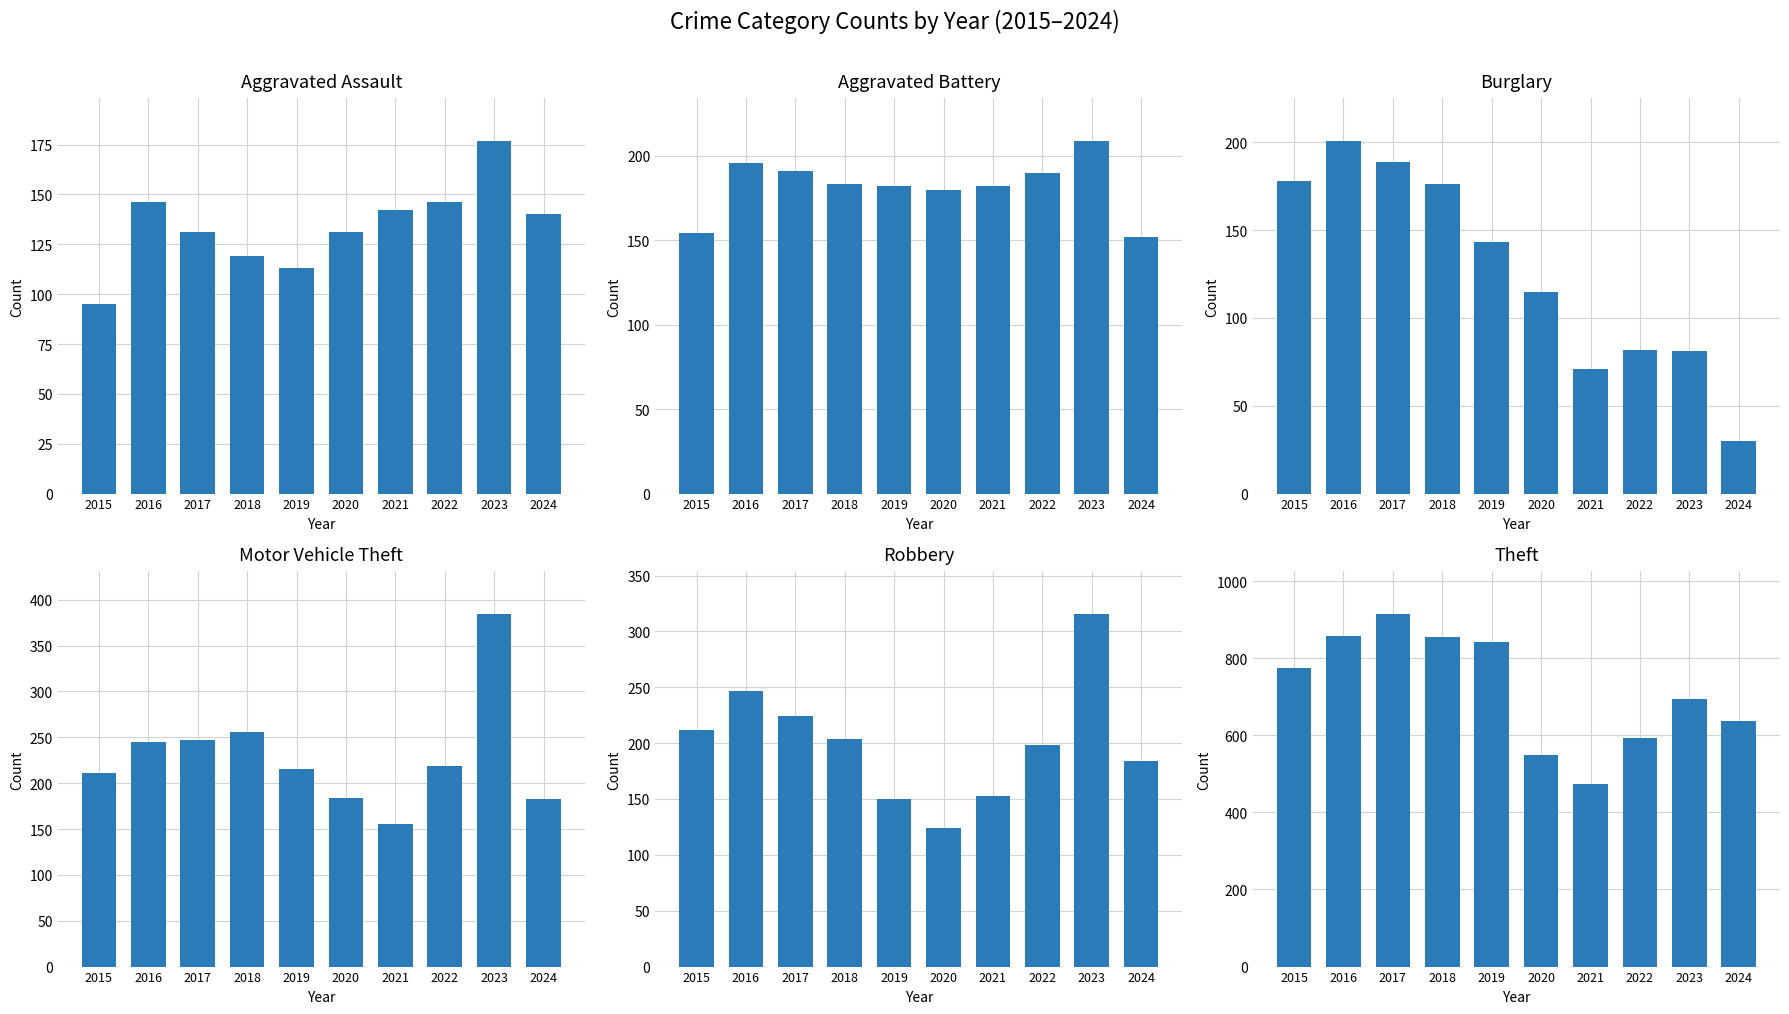

What is the difference between the maximum and second lowest values in the Theft series?

366